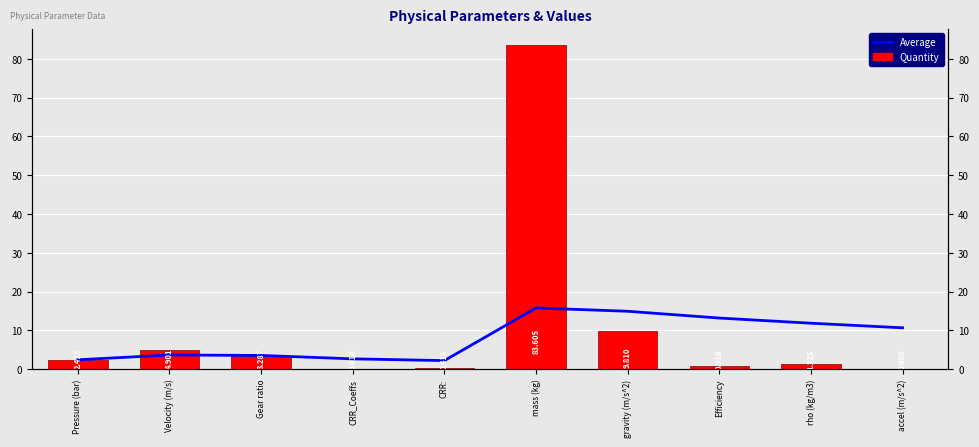

What is the difference between the Quantity values at Gear ratio and CRR:?

2.9